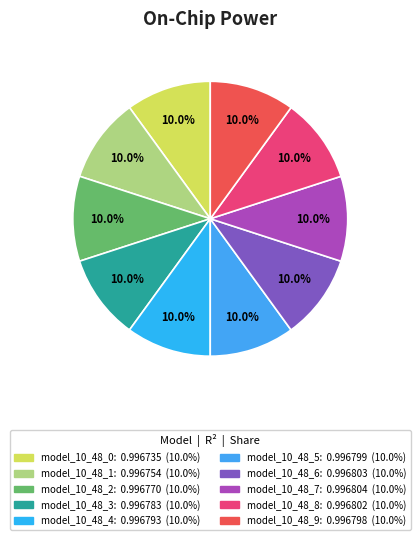

Is model_10_48_8 the majority of the pie?

No